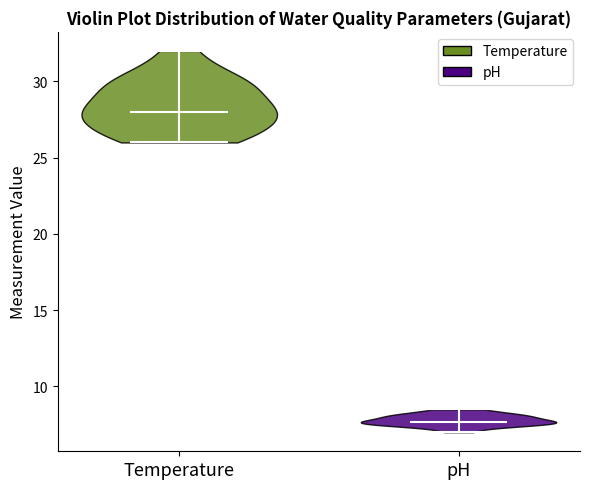

Reading left to right, read every violin against the y-axis: where its median line is, and the lowest and highest points it reaches. The values are not printed on the chart, so give them approximately, as read against the axis.

Temperature: median line 28.0, lowest point 26.0, highest point 32.0
pH: median line 7.5, lowest point 7.0, highest point 8.5